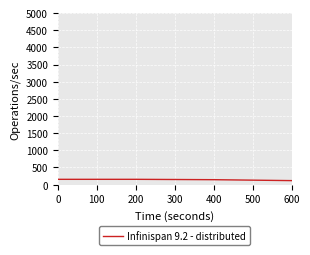

The value at 600 is 117.2. True or false?

True